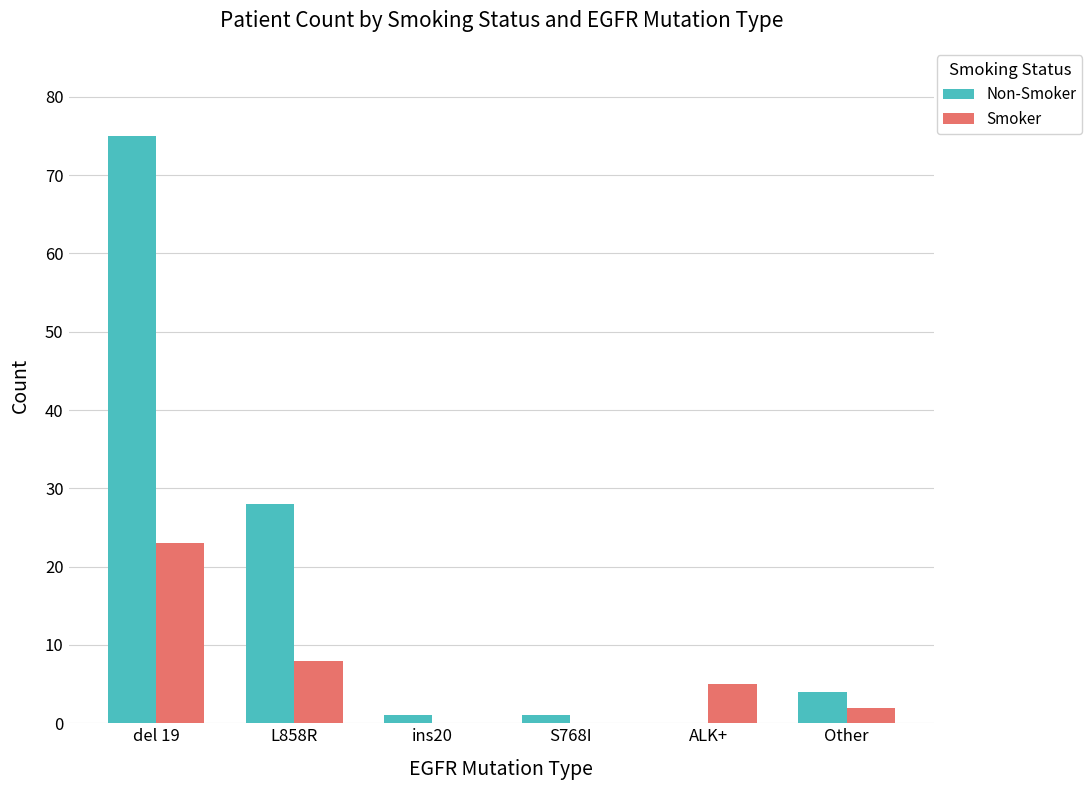

Which series has the largest total across all categories?

Non-Smoker